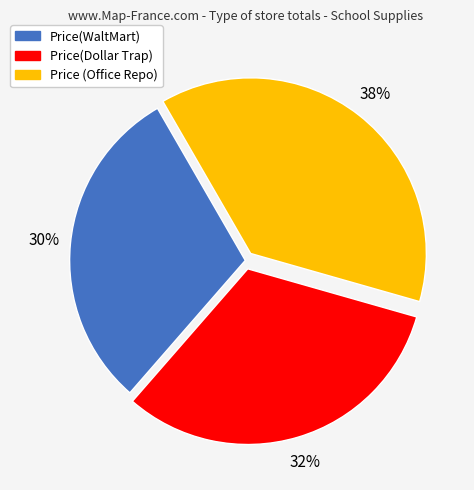

To the nearest percent, what percentage of the pie is Price(WaltMart)?

30%